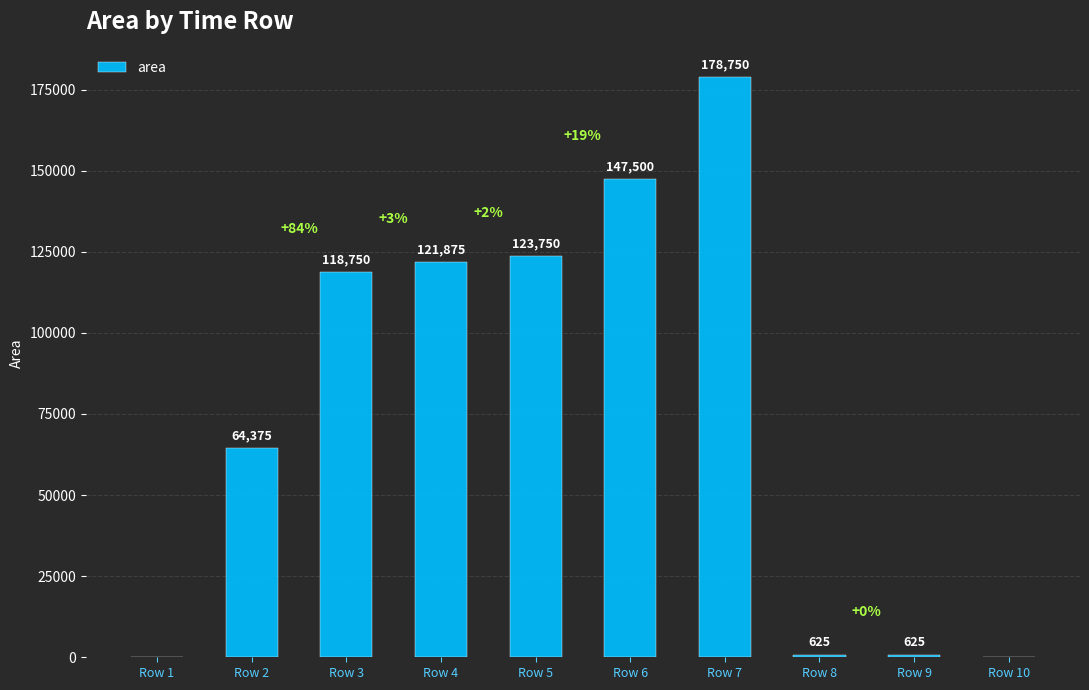

What is the maximum value shown in the chart?

178750